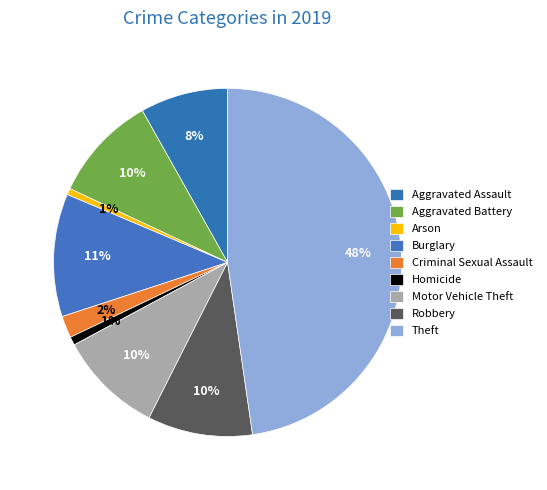

Is there a majority slice in this chart?

No